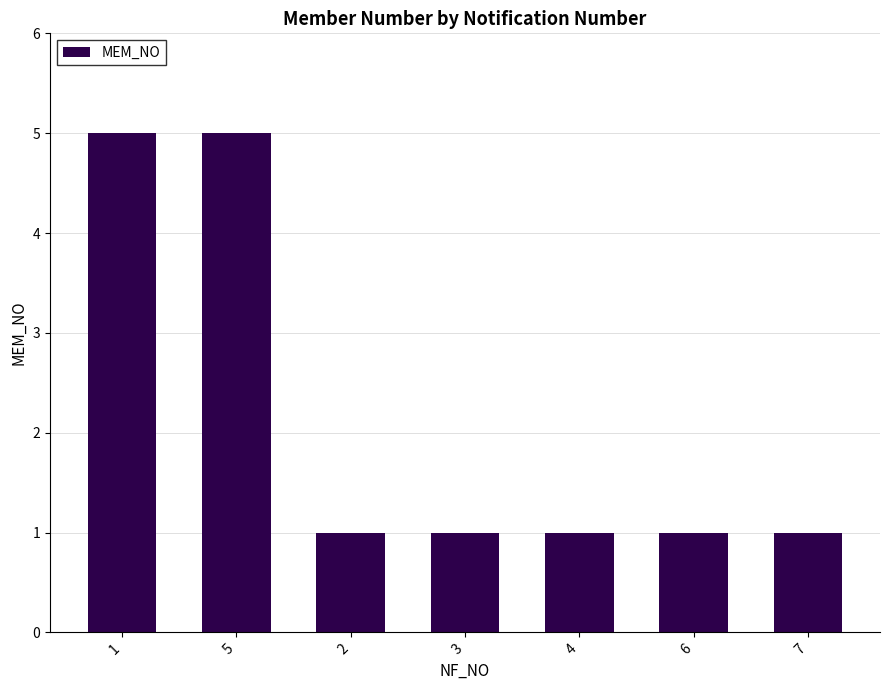

The value at 5 is 5. True or false?

True